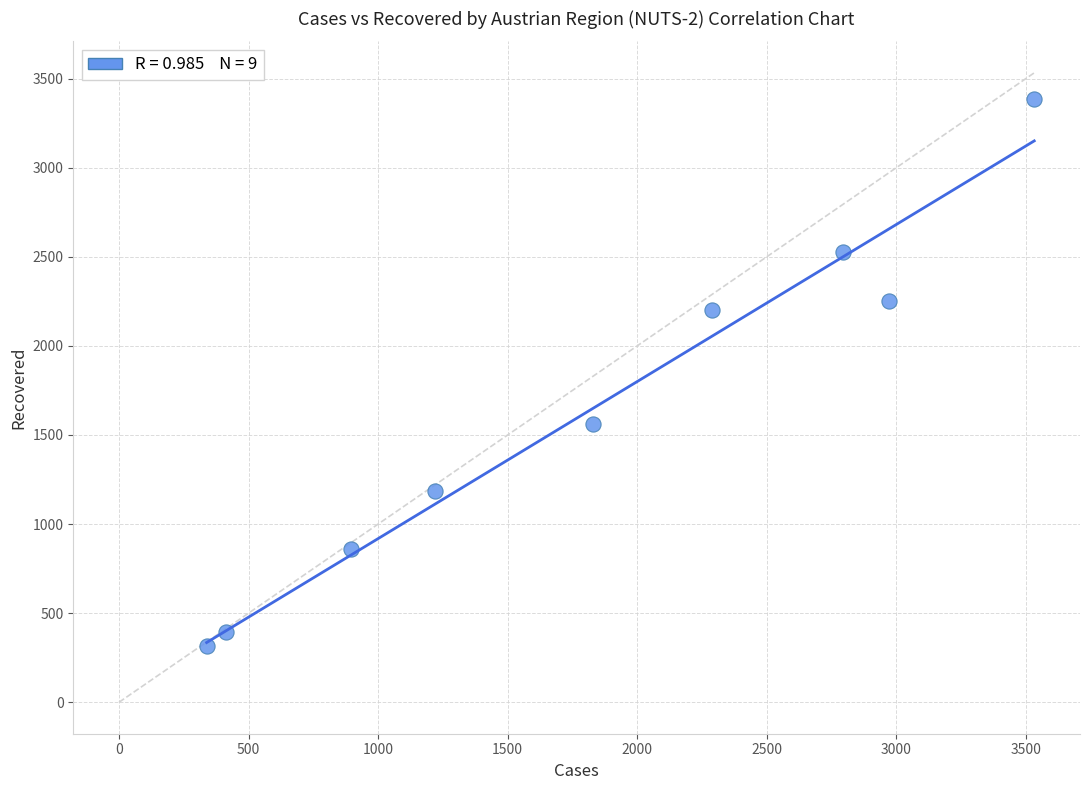

What Y value in the scatter plot is closest to 1850?

1563